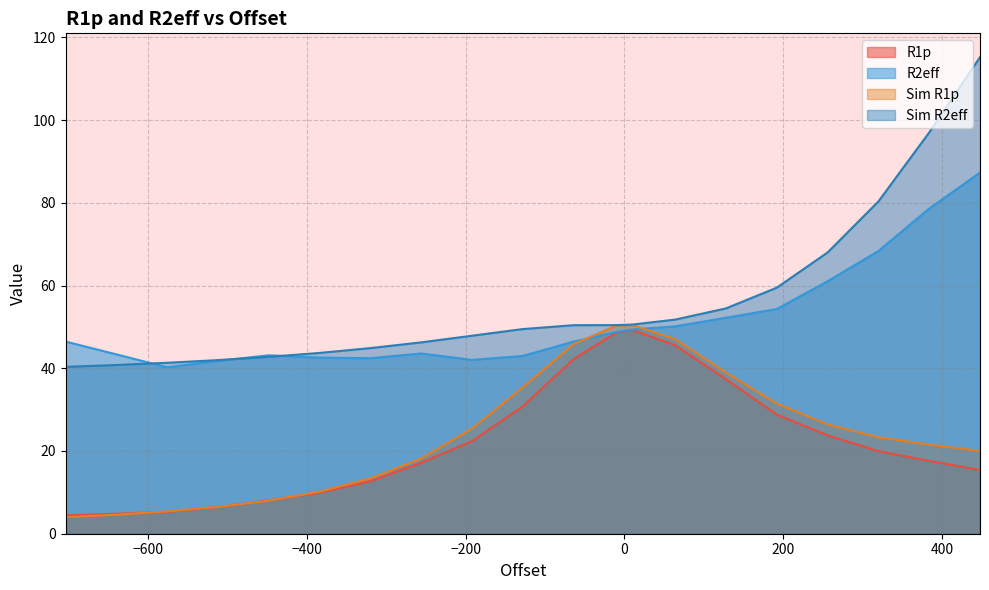

Which series has the widest spread of values?

Sim R2eff